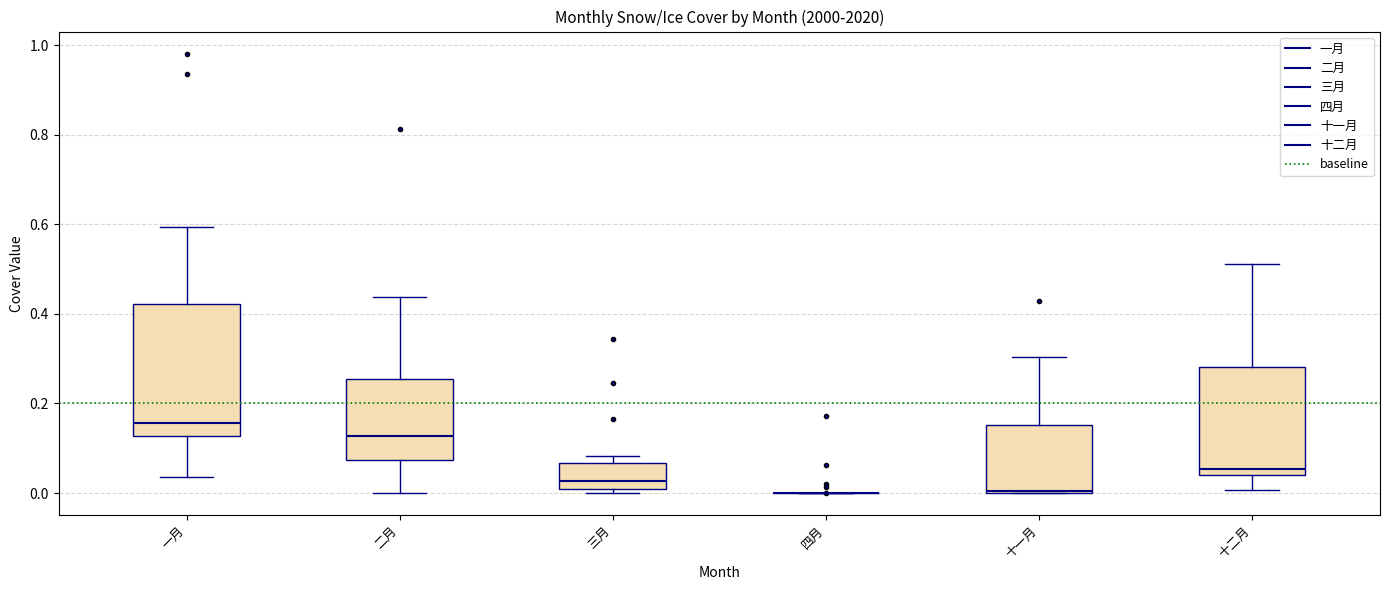

Where does the upper whisker of the box for 二月 end on the y-axis? The values are not printed on the chart, so give them approximately, as read against the axis.

0.44